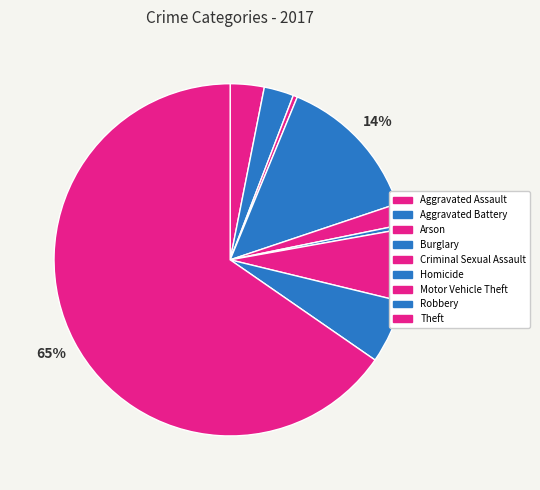

To the nearest percent, what portion does Theft represent?

65%